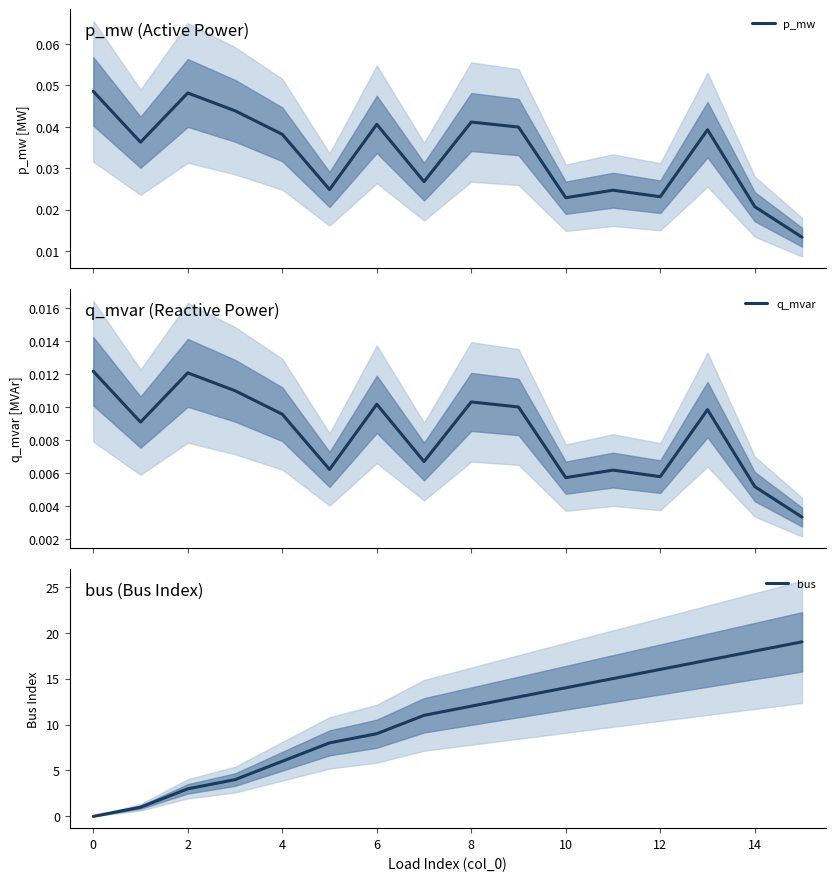

The bus series shows 3 at 2. True or false?

True